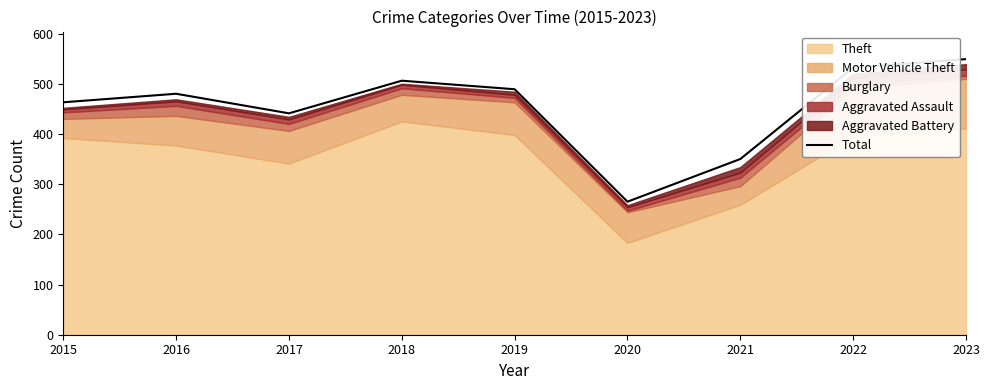

Is it true that Total equals 461 at 2021?

False